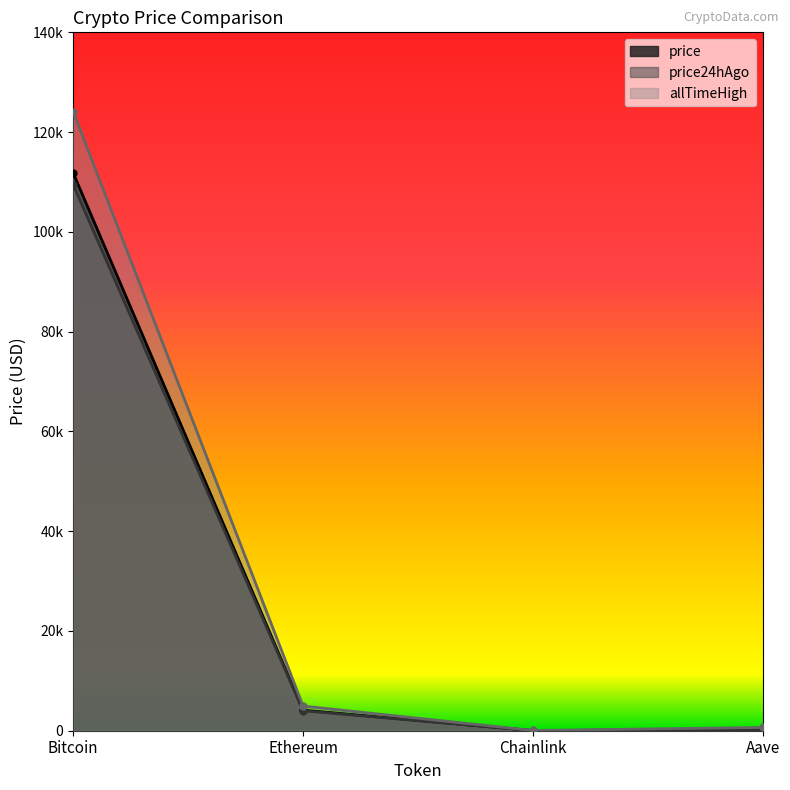

What position from the left is Ethereum?

2